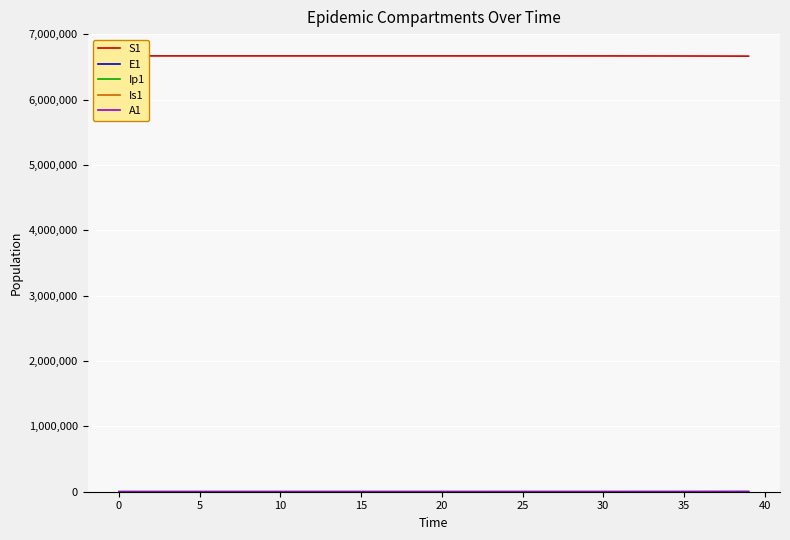

What is the approximate value of A1 at 27?

23.4